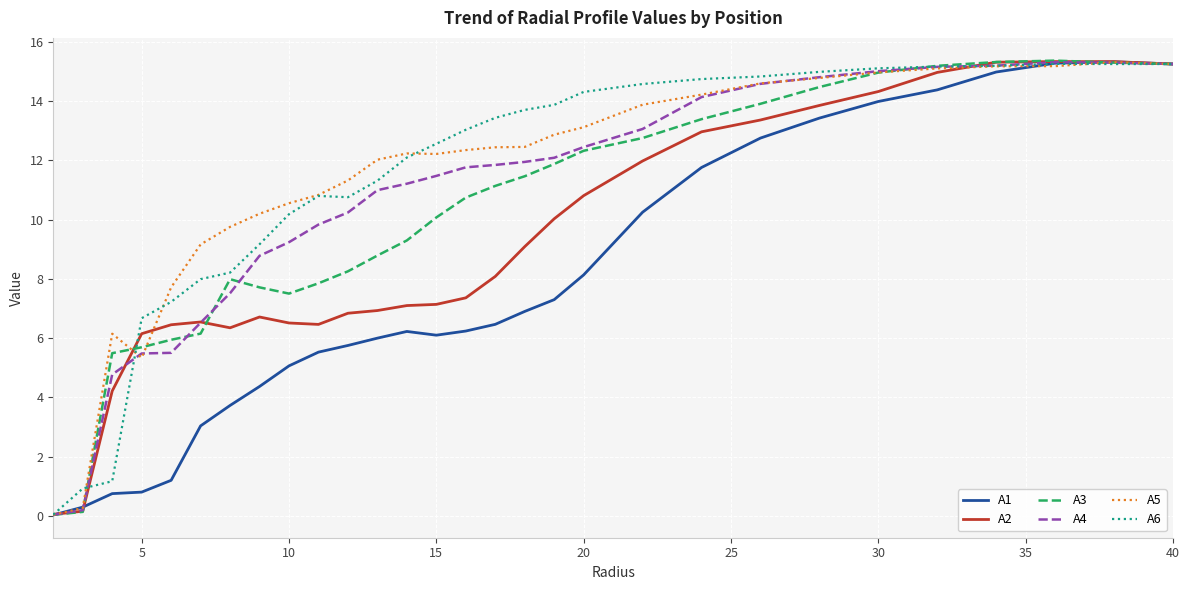

What is the maximum value for A4?

15.3